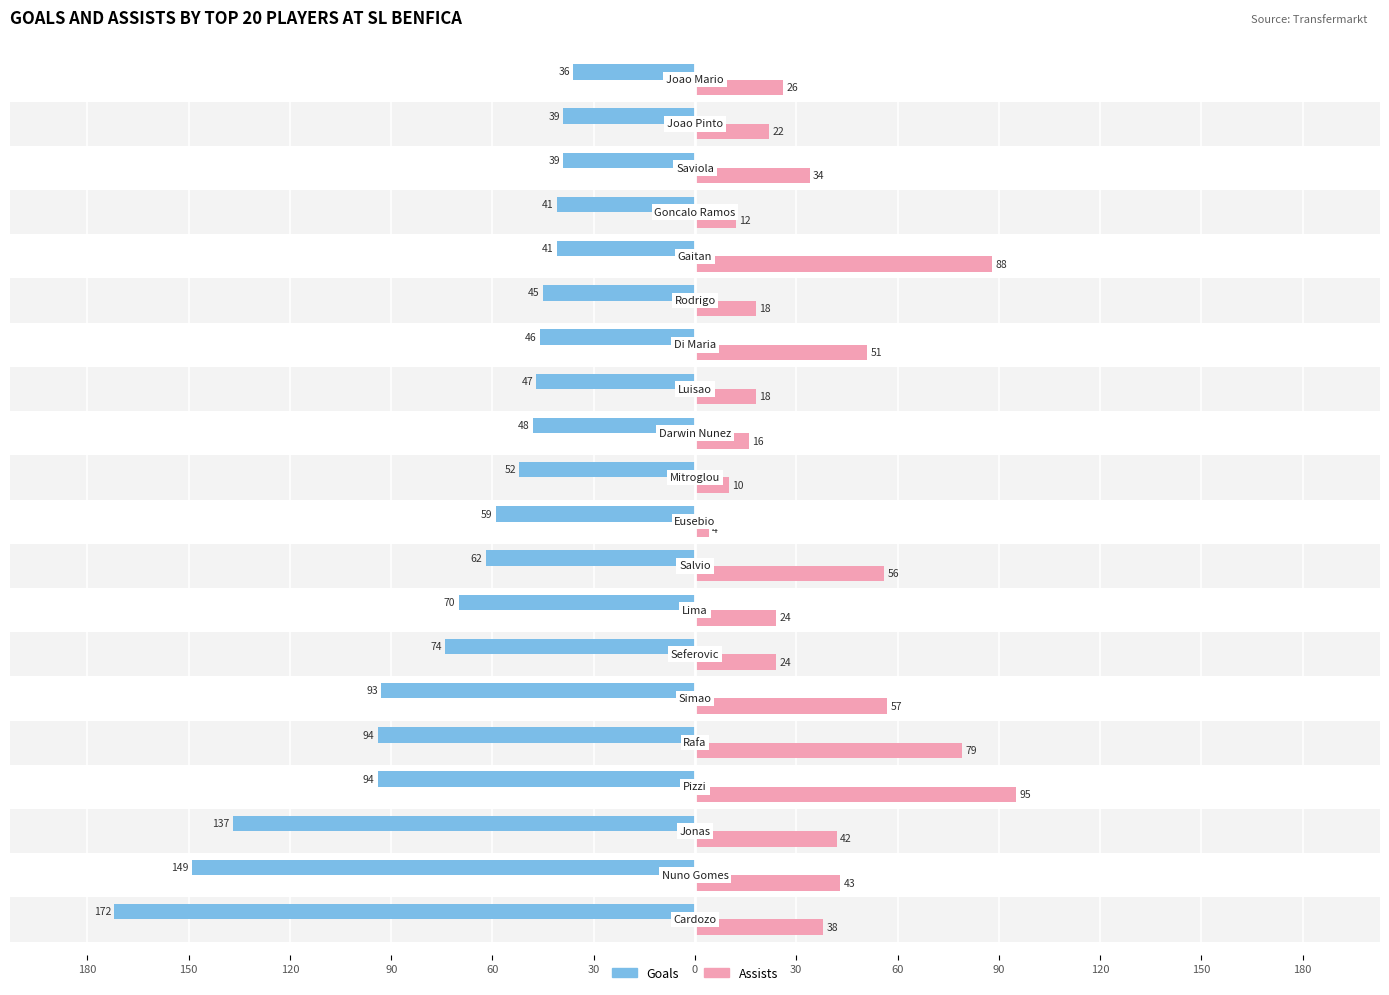

Which series has the widest spread of values?

Goals